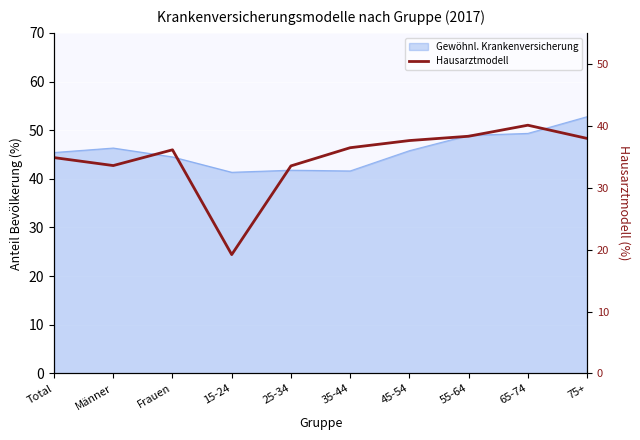

What is the label of the 7th point from the left?

45-54